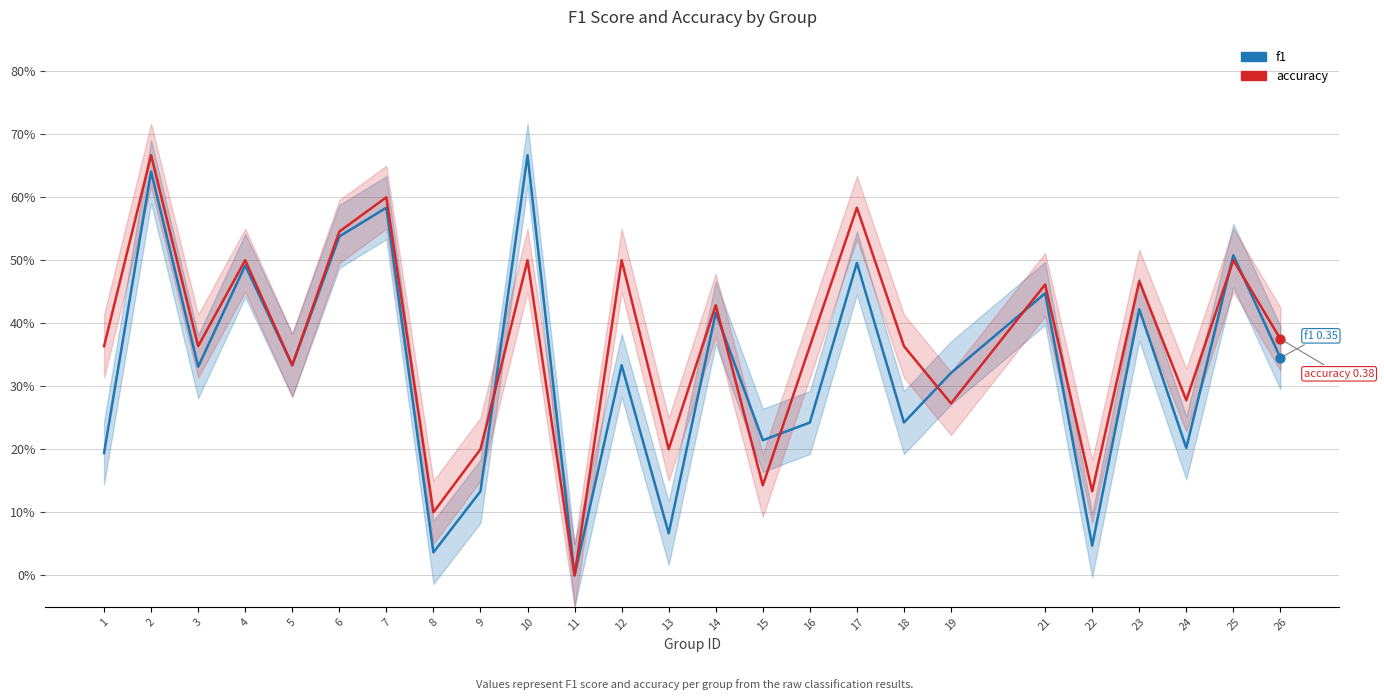

Which series has the largest Y range (max minus min)?

f1